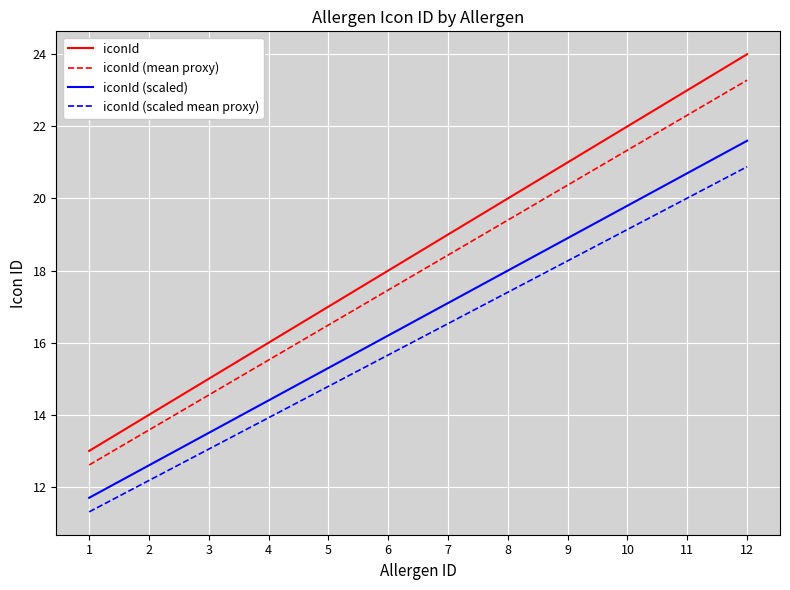

At which category is the sum across all series the highest?

12